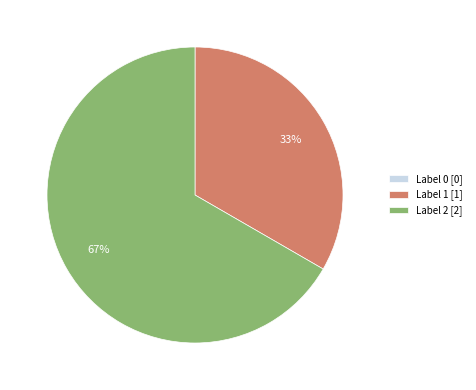

Which has a higher value, Label 2 [2] or Label 1 [1]?

Label 2 [2]